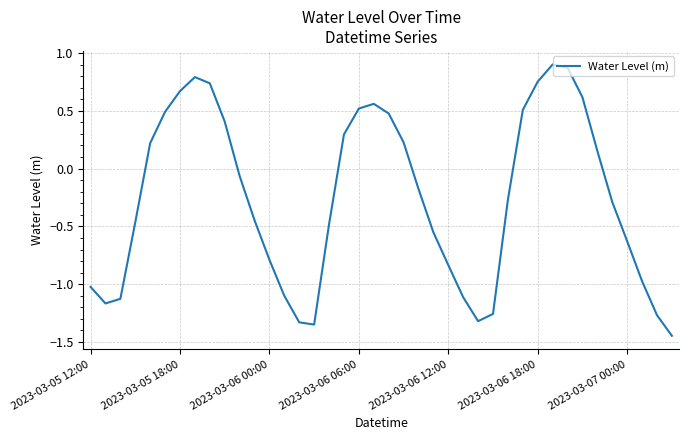

Does the chart display data point markers on the line(s)?

No